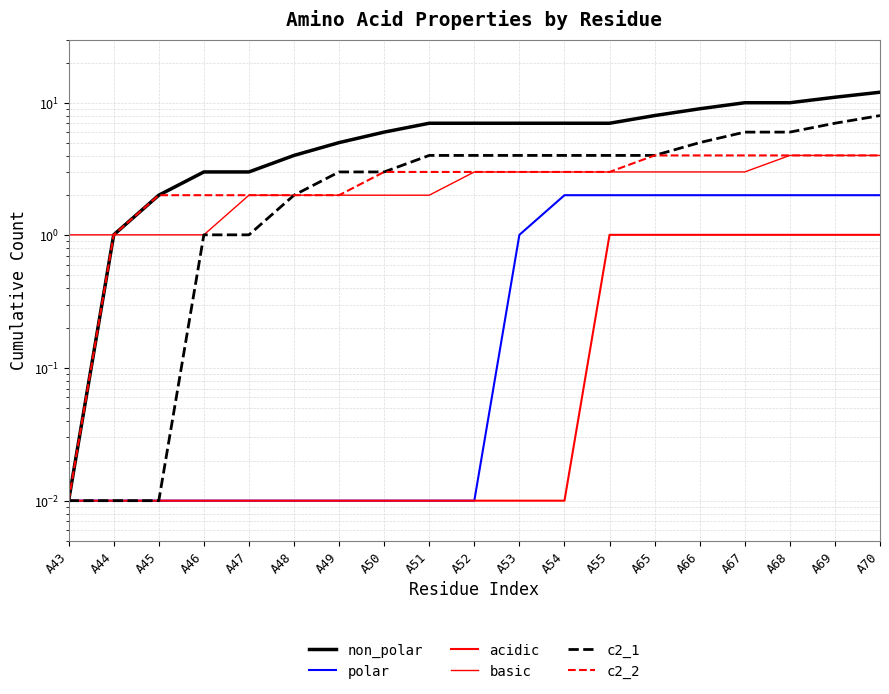

True or false: basic and acidic cross at least once.

False